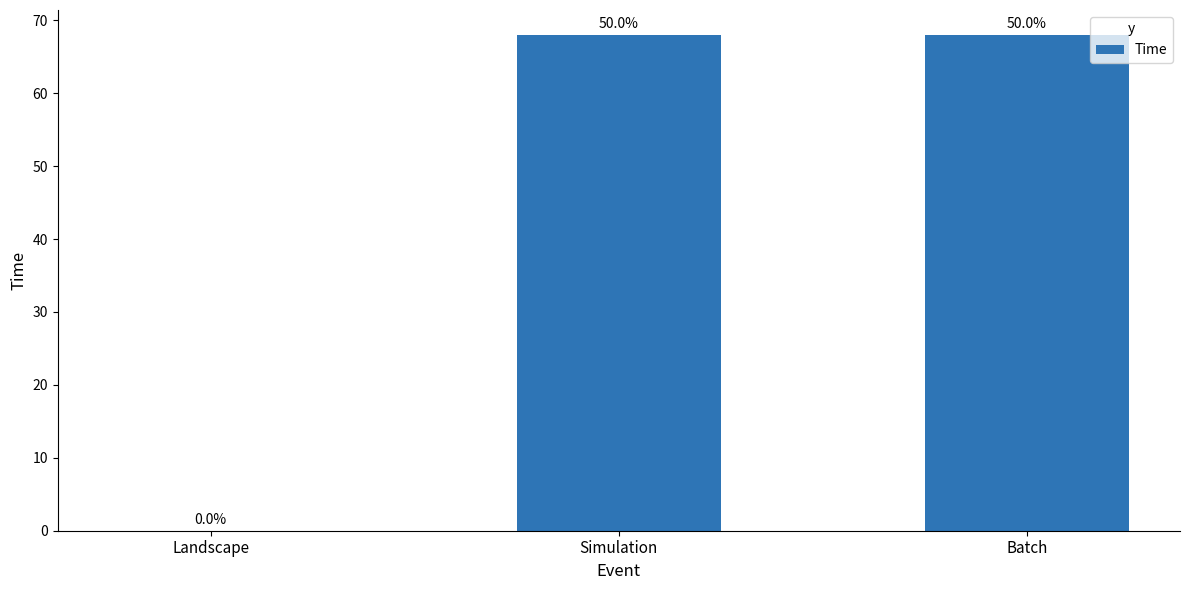

Which category has the highest value across all series?

Simulation